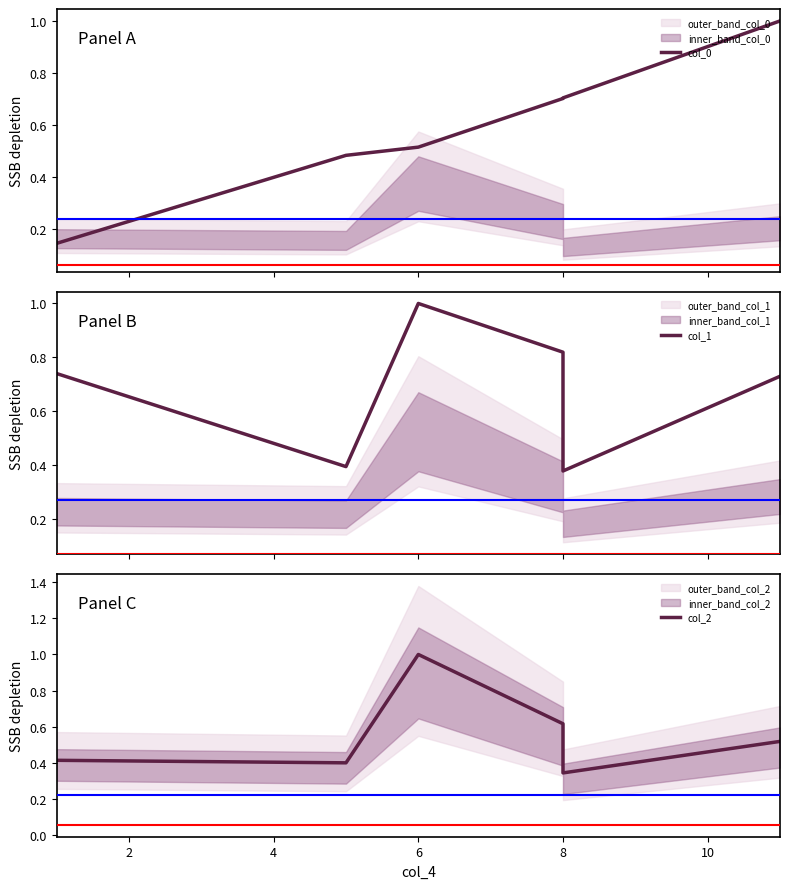

Which series has the largest range (max minus min)?

col_0